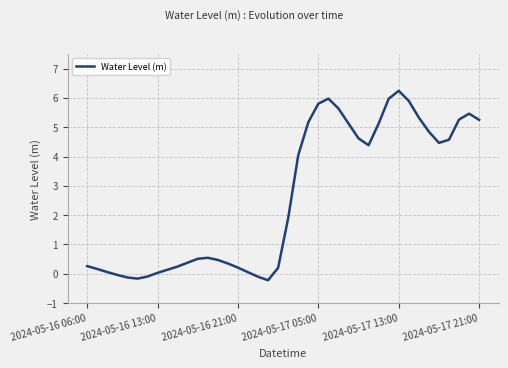

What is the minimum value shown in the chart?

-0.2